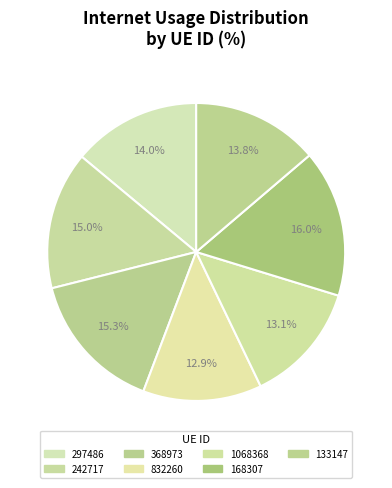

Is it true that 133147 is 28% of the pie?

False